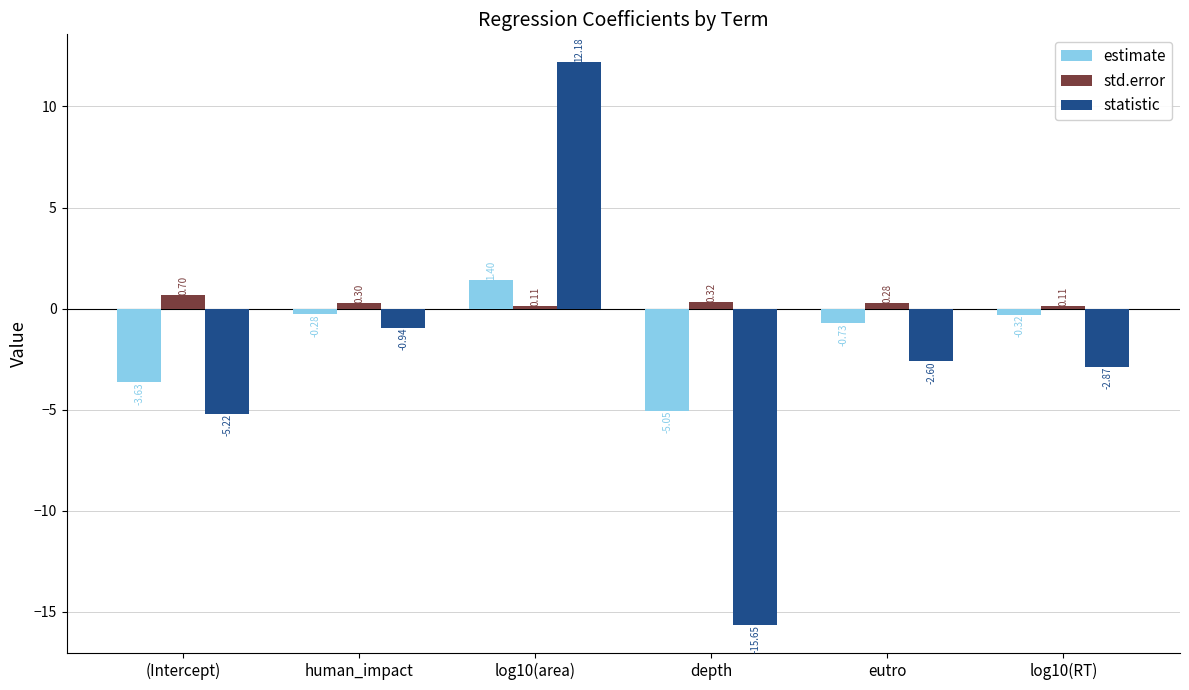

Which series has the largest range (max minus min)?

statistic